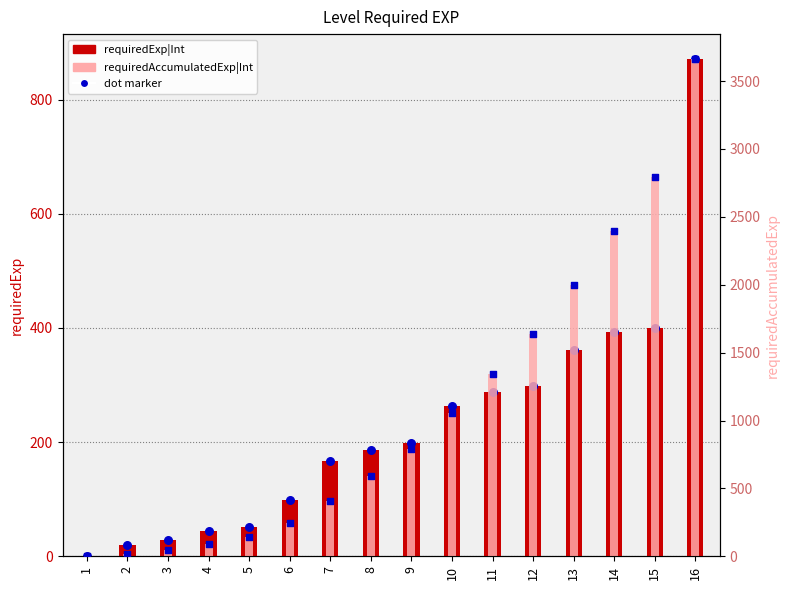

At which category is the sum across all series the highest?

16